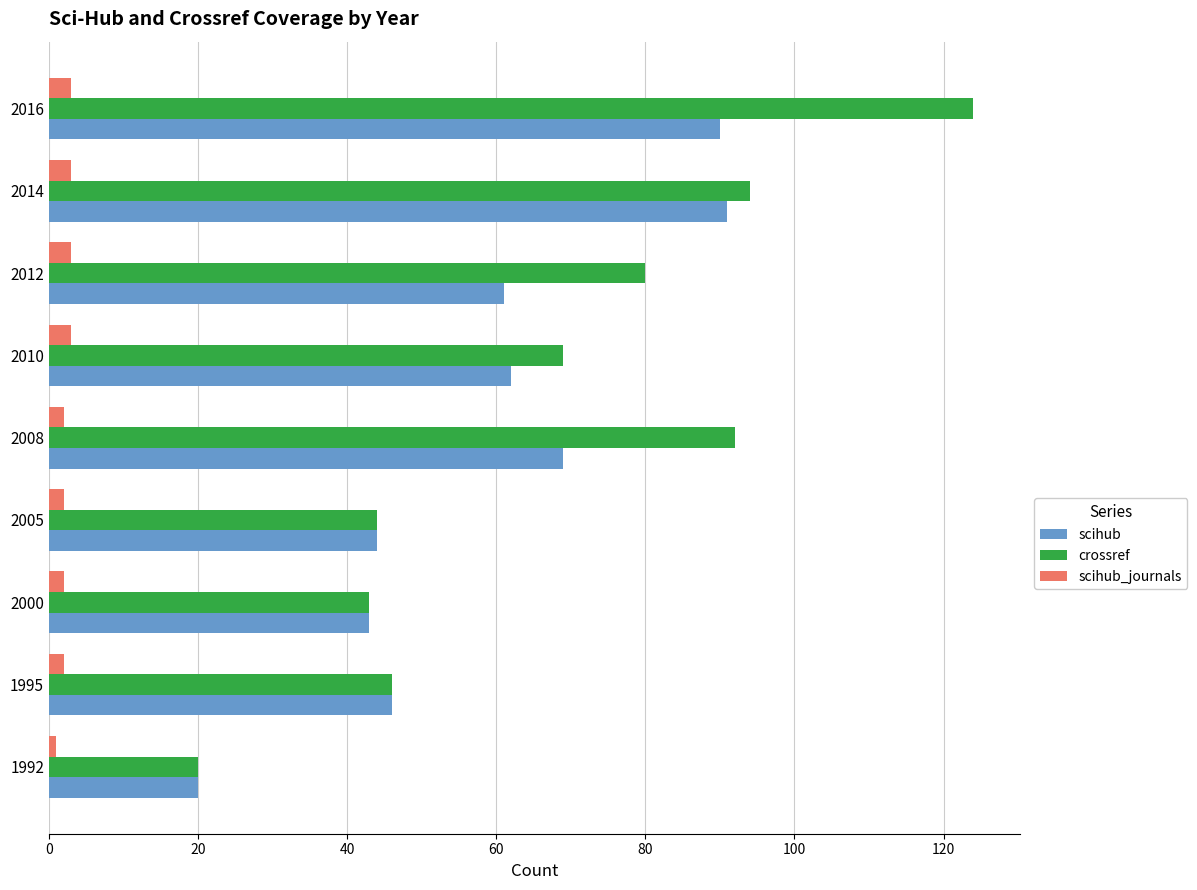

Which series has the widest spread of values?

crossref